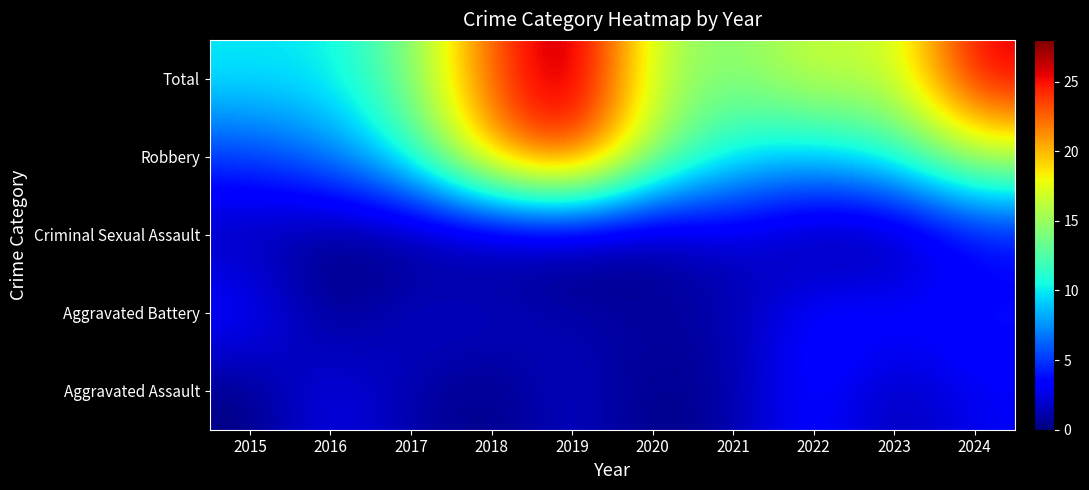

Reading left to right, list all the values displayed in this chart.

Aggravated Assault: 2015=0	2016=3	2017=1	2018=0	2019=2	2020=0	2021=1	2022=4	2023=1	2024=3
Aggravated Battery: 2015=4	2016=0	2017=2	2018=2	2019=1	2020=1	2021=1	2022=4	2023=4	2024=4
Criminal Sexual Assault: 2015=1	2016=0	2017=0	2018=0	2019=0	2020=0	2021=2	2022=0	2023=0	2024=3
Robbery: 2015=5	2016=7	2017=11	2018=21	2019=25	2020=15	2021=10	2022=9	2023=11	2024=16
Total: 2015=10	2016=10	2017=14	2018=23	2019=28	2020=16	2021=14	2022=17	2023=16	2024=26